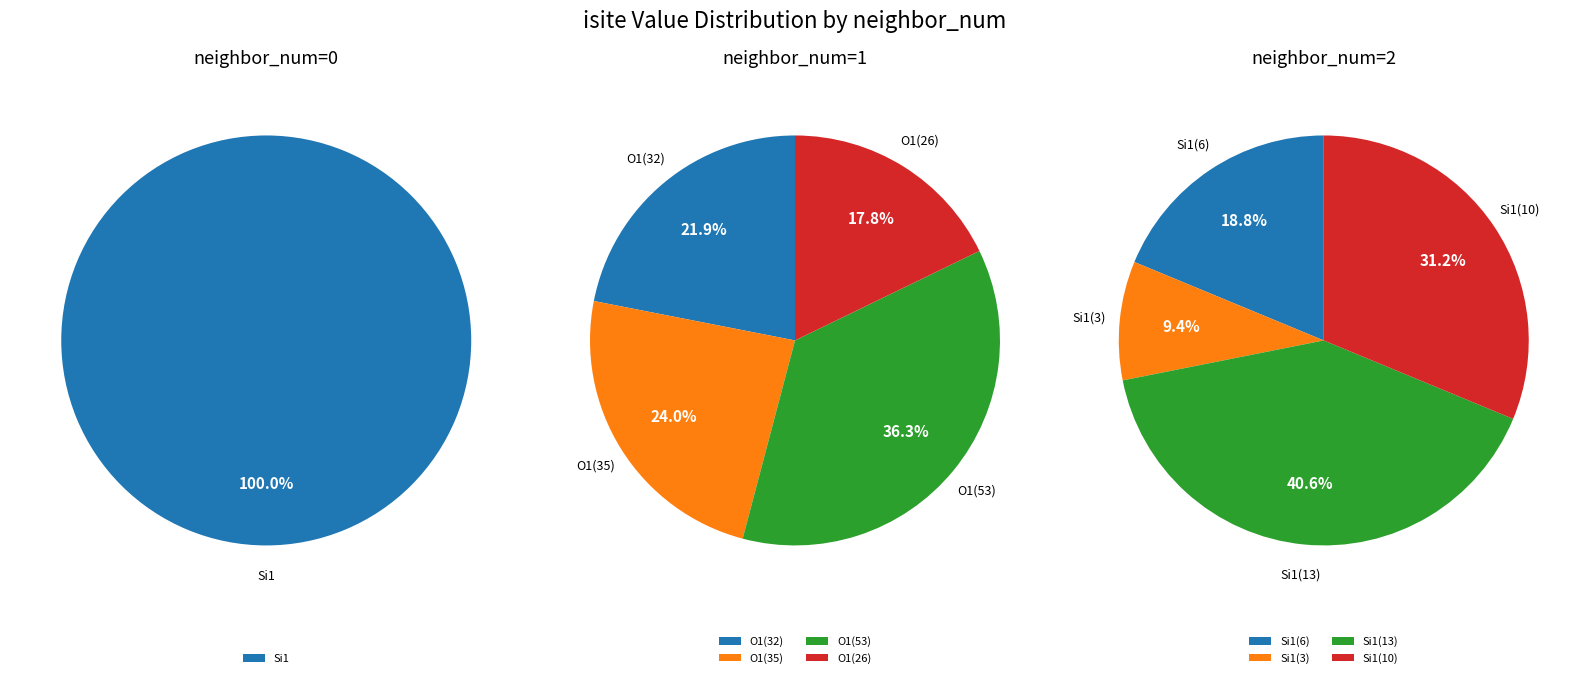

True or false: 3 accounts for 20% of the total.

False